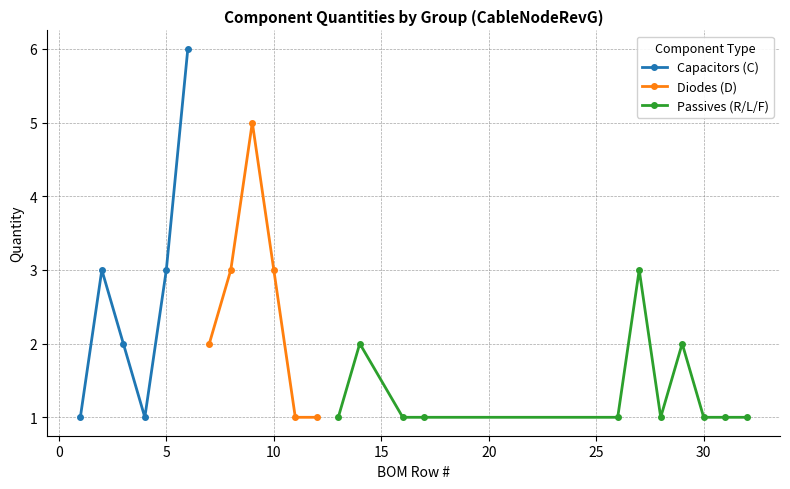

What is the value of the Capacitors (C) point at the 5th from the left?

3